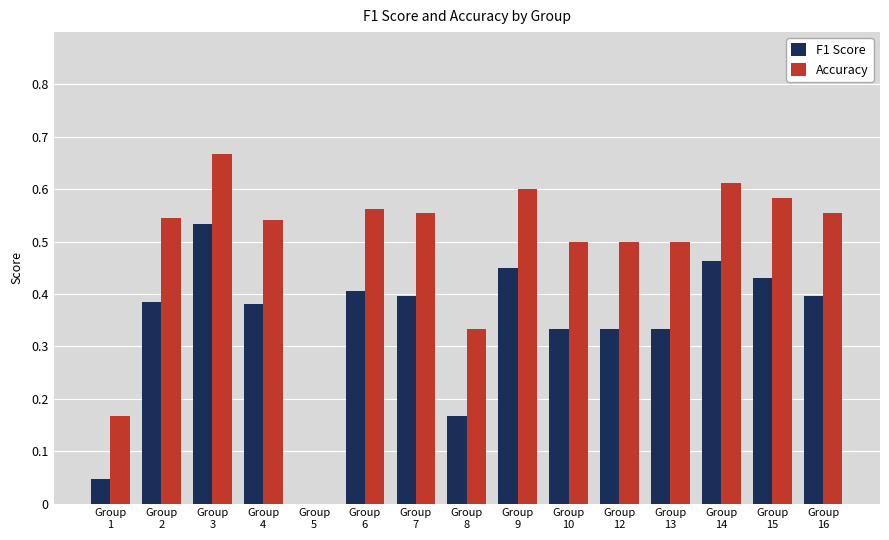

What is the sum of all F1 Score values?

5.1